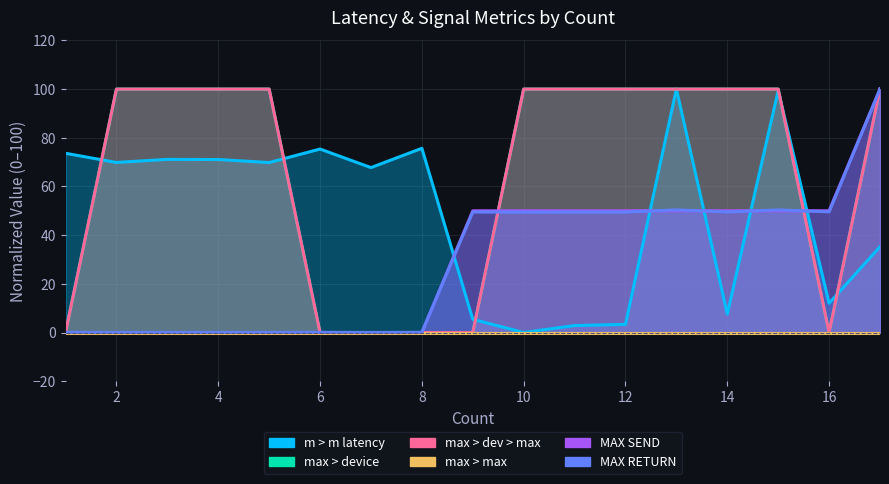

What is the total value across all series at 4?

271.1